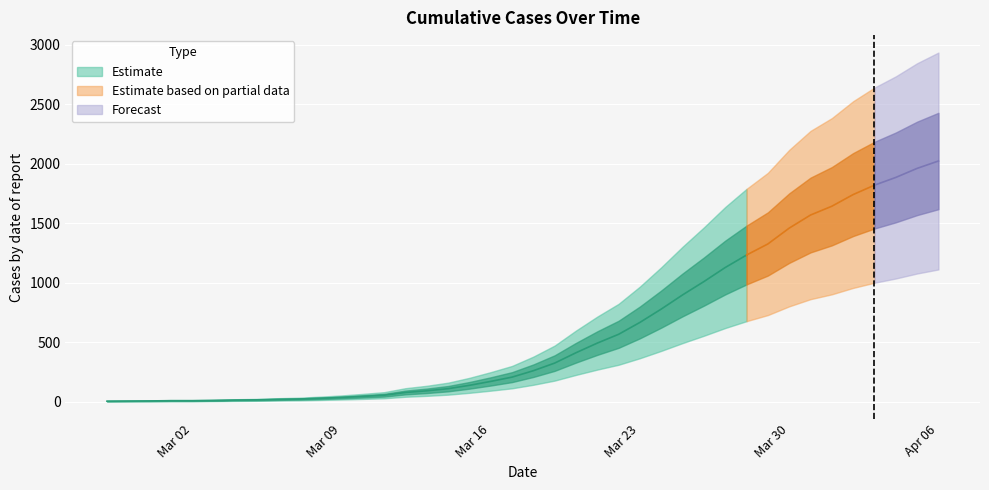

Between 2020-03-26 and 2020-04-01, which is larger?

2020-04-01